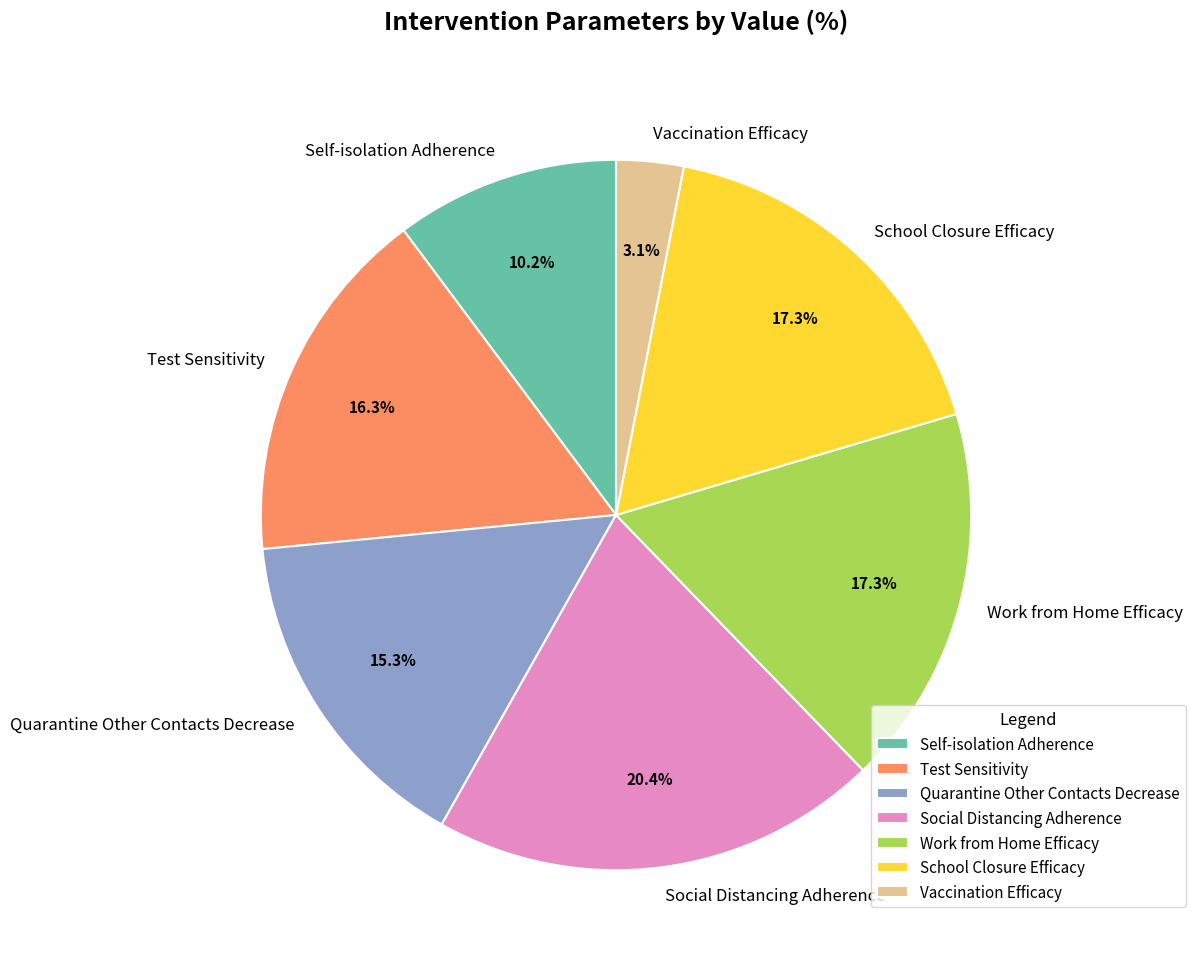

To the nearest percent, what is the combined percentage of School Closure Efficacy and Quarantine Other Contacts Decrease?

33%